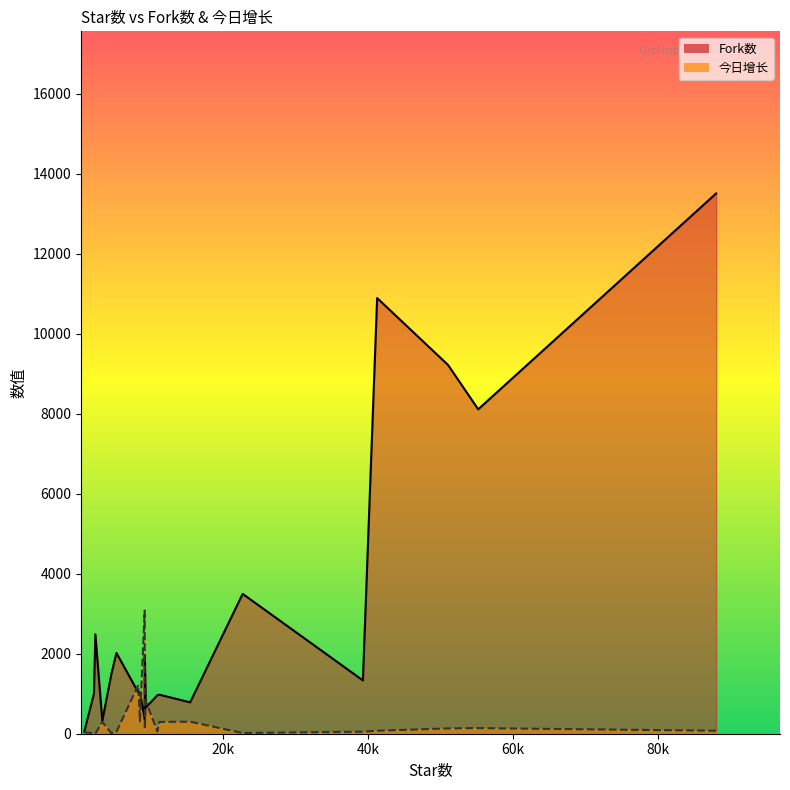

How many interior local valleys does the 今日增长 series have?

6